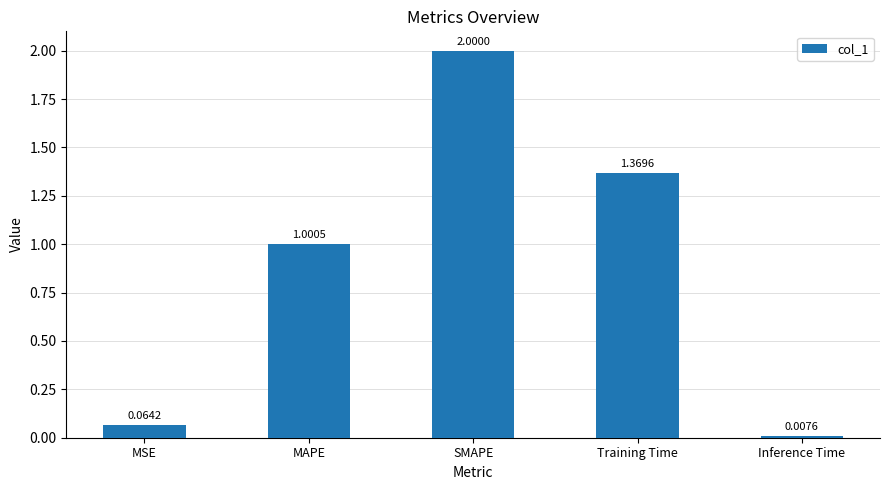

What is the label of the 3rd bar from the left?

SMAPE